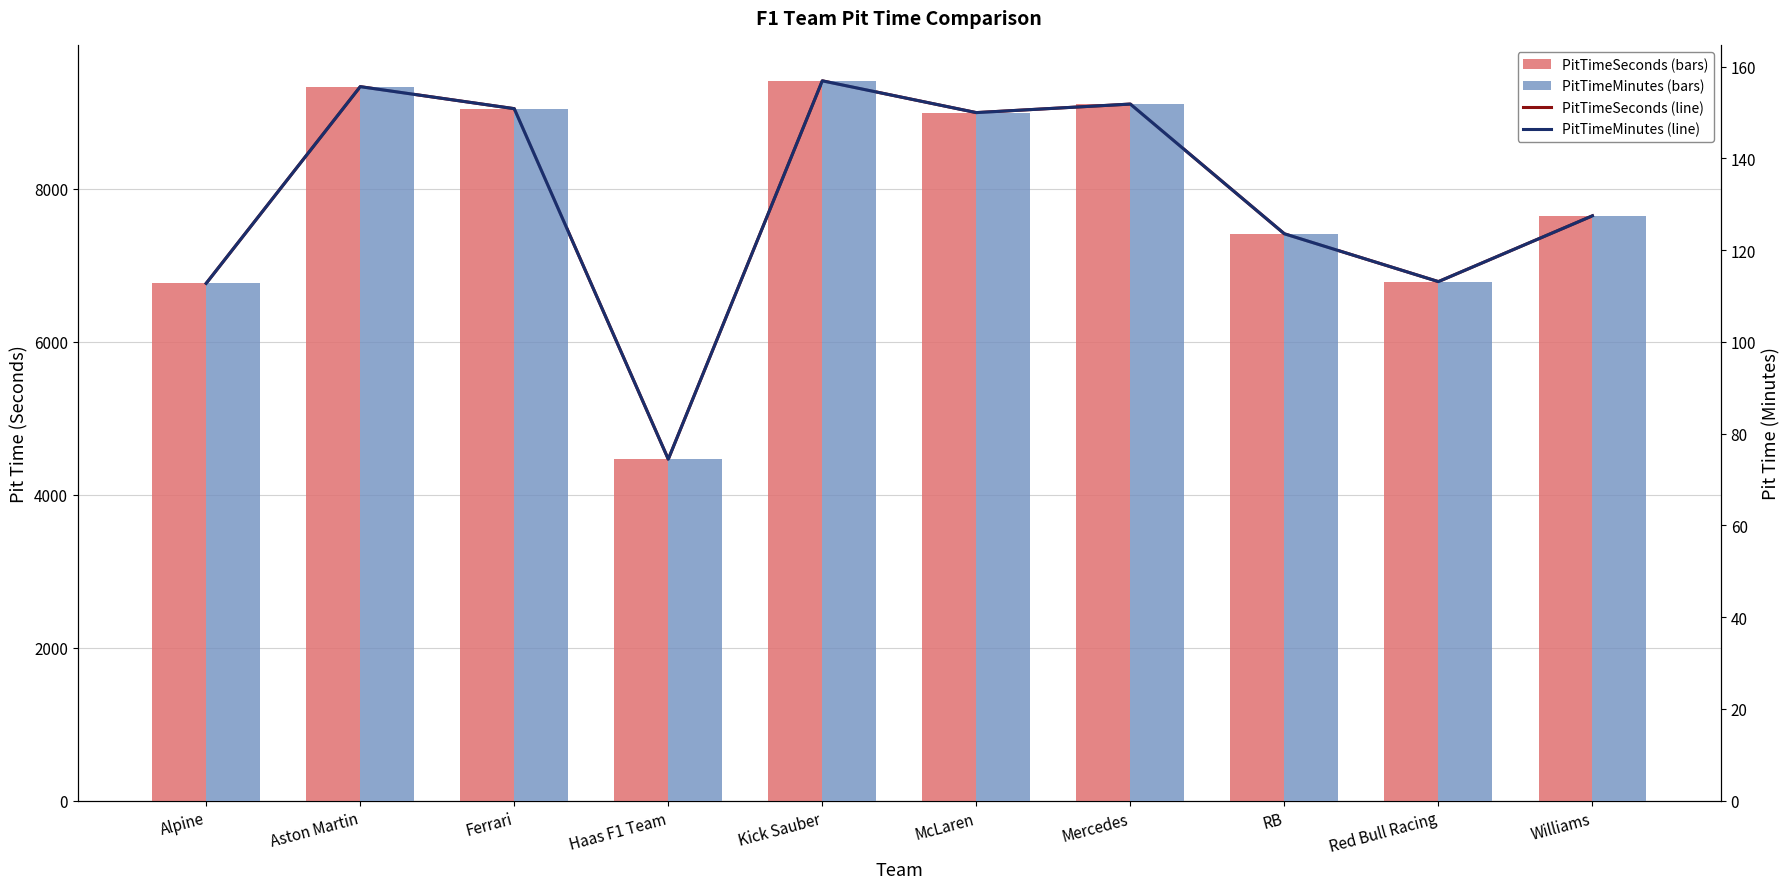

What value does the PitTimeMinutes (line) series have at RB?

123.6